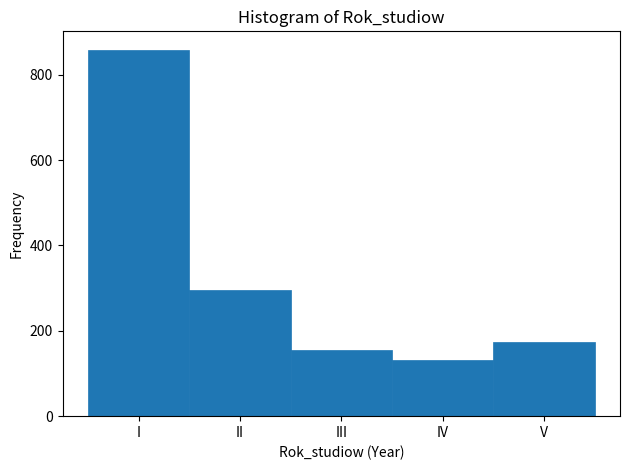

Reading right to left, transcribe all the data shown in this chart.

V=173	IV=132	III=156	II=296	I=859